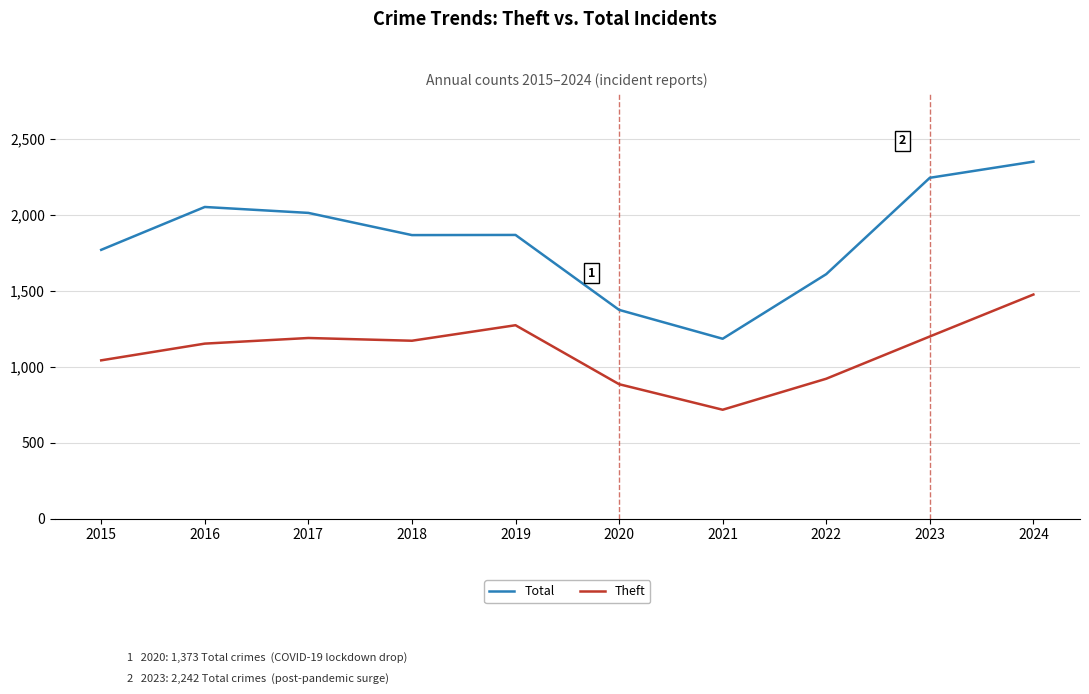

Which series has the largest range (max minus min)?

Total